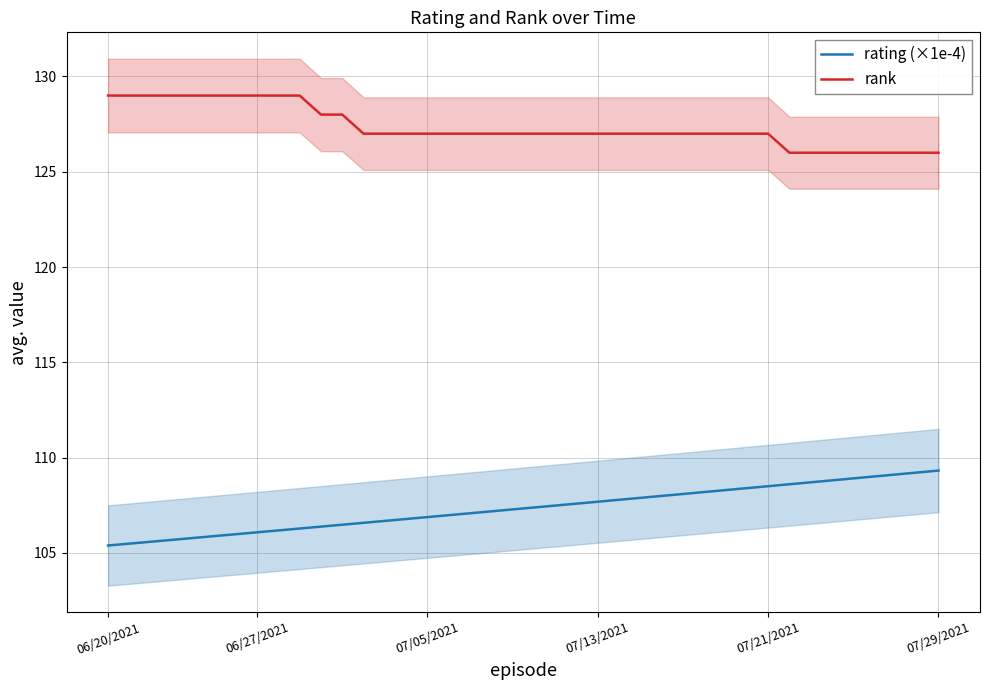

True or false: rank has a value of 127.0 at 07/05/2021.

True